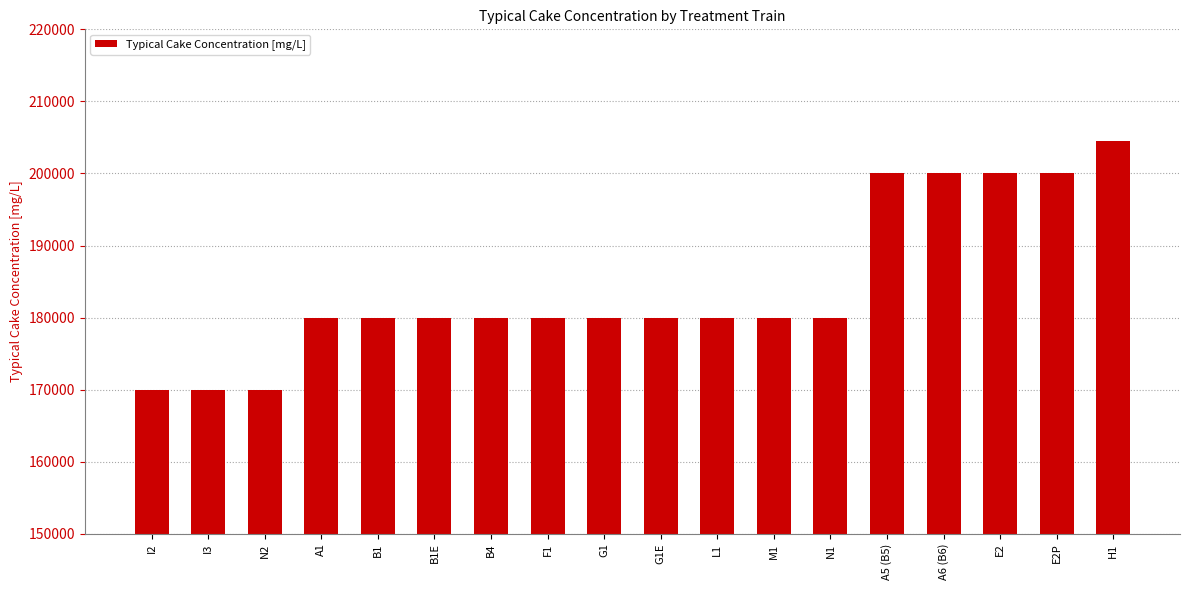

What is the maximum value shown in the chart?

204475.6